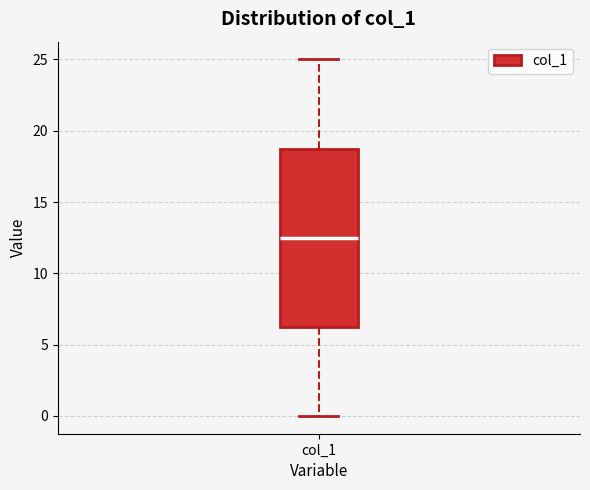

Read this box plot against the y-axis: the position of the median line, the range covered by the box, and the ends of both whiskers. The values are not printed on the chart, so give them approximately, as read against the axis.

median 12.5, box 6.5 to 19.0, whiskers 0.0 to 25.0